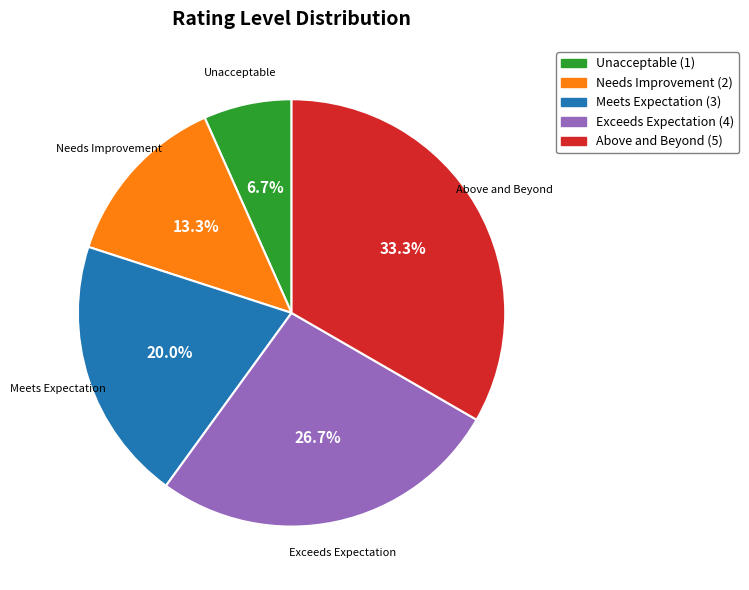

To the nearest percent, what is the average slice percentage?

20%